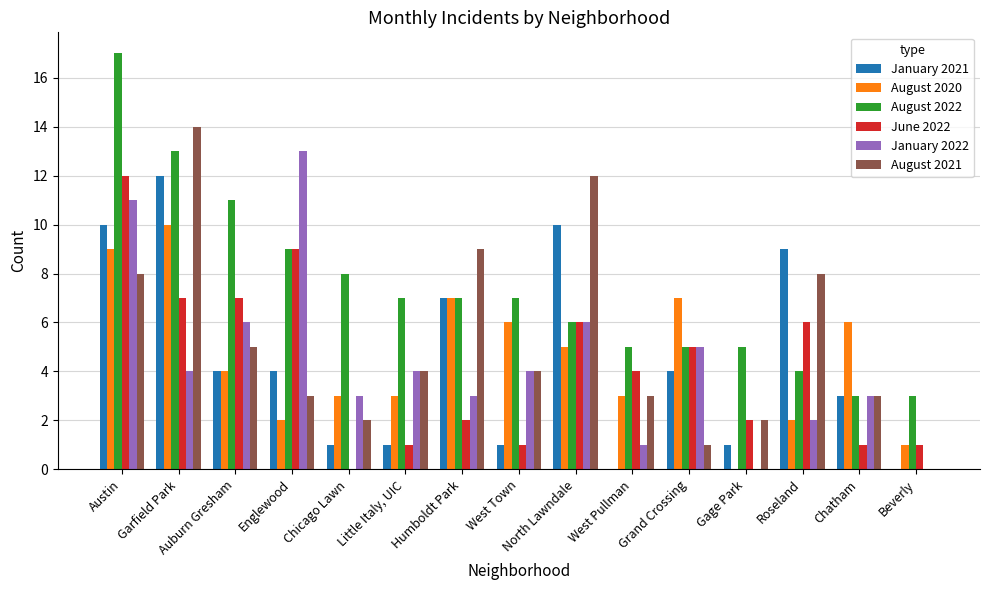

What is the total value across all series at Englewood?

40